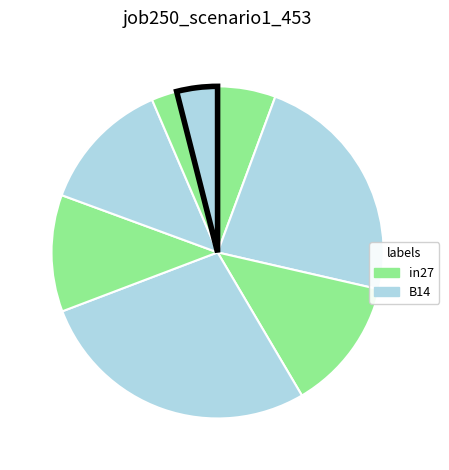

Count the number of slices in the pie.

8